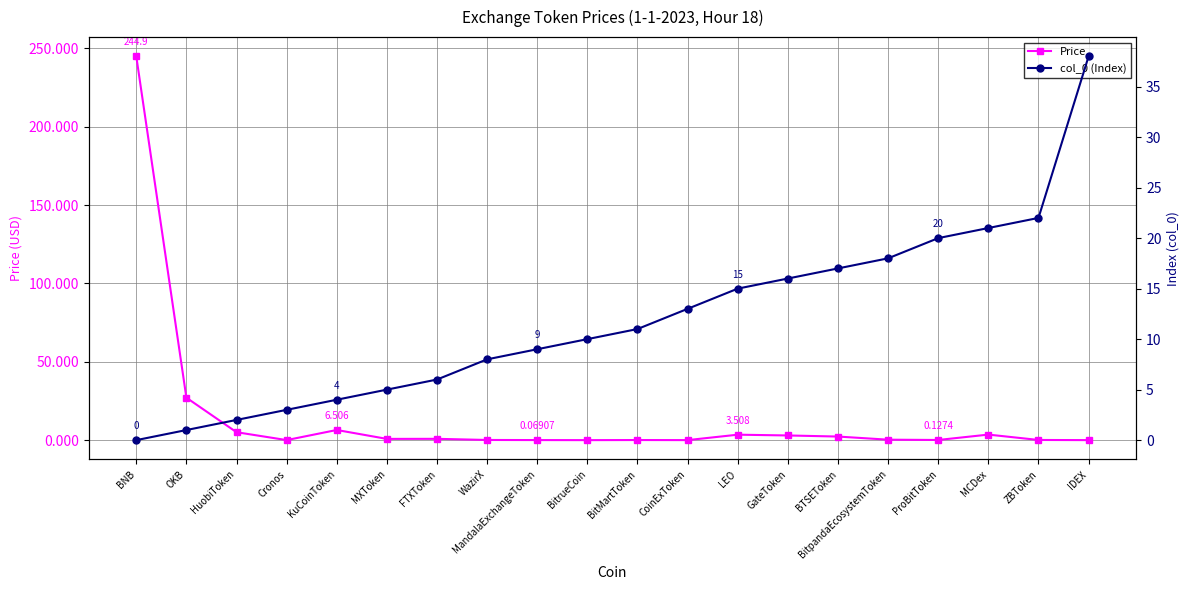

Is the value of col_0 (Index) at MXToken greater than the value of Price at WazirX?

Yes